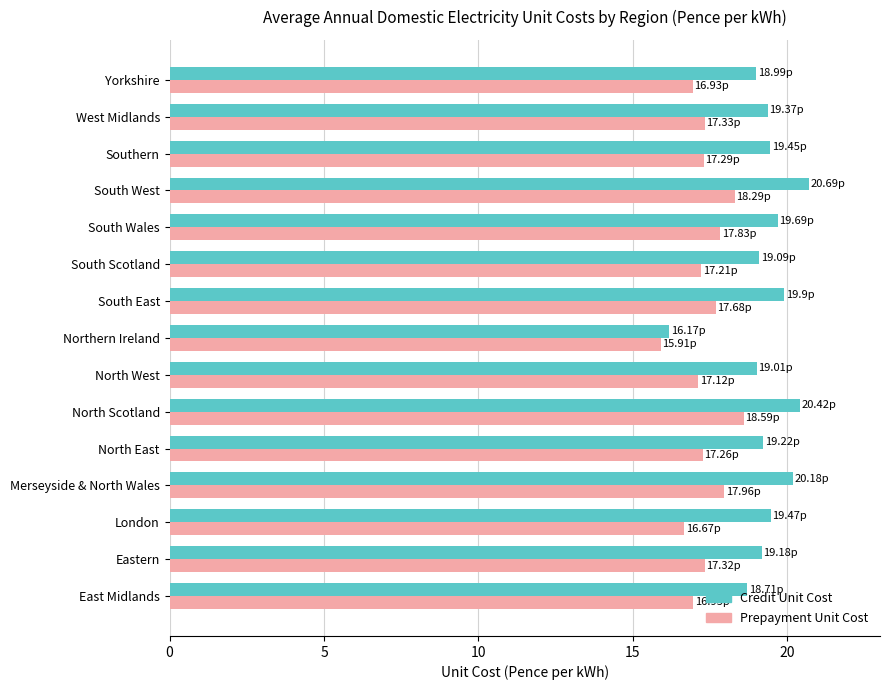

At which label does Credit Unit Cost reach its minimum?

Northern Ireland